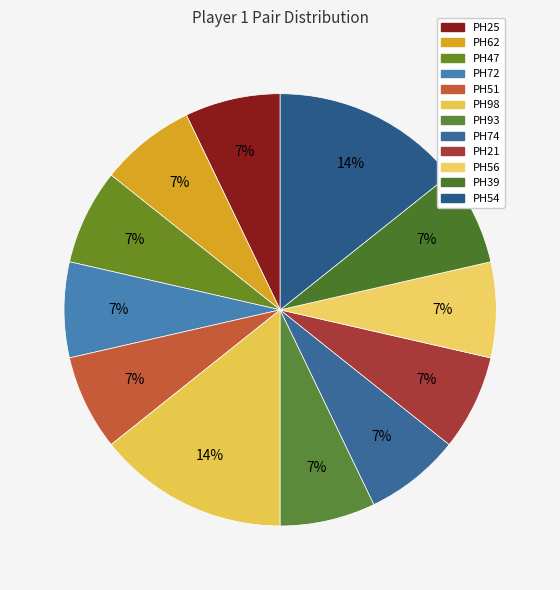

To the nearest percent, what portion does PH47 represent?

7%